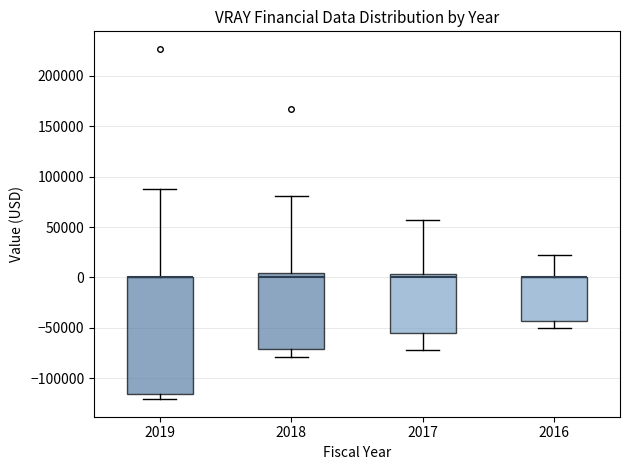

Comparing the boxes themselves (not the whiskers), which one is the tallest?

2019